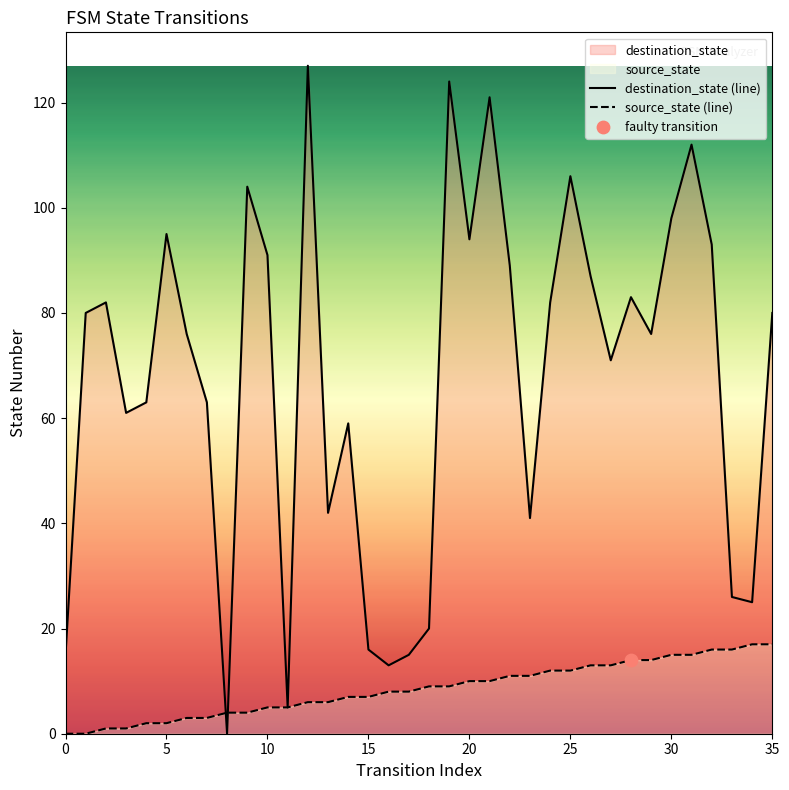

Is the value of source_state (line) at 13 greater than the value of destination_state (line) at 17?

No